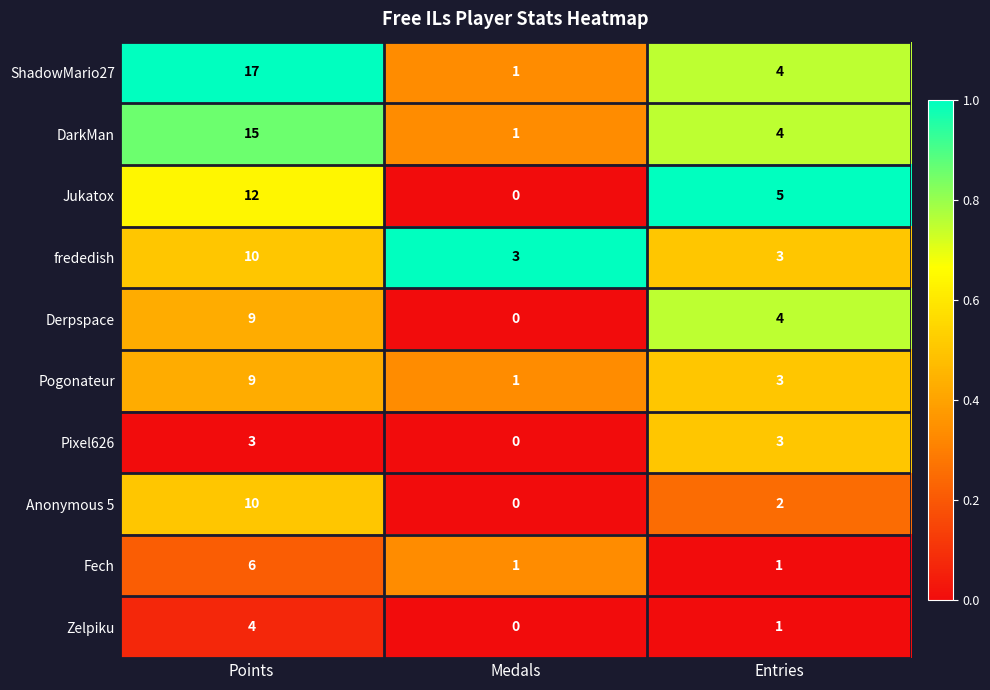

How many categories are shown in the chart?

3